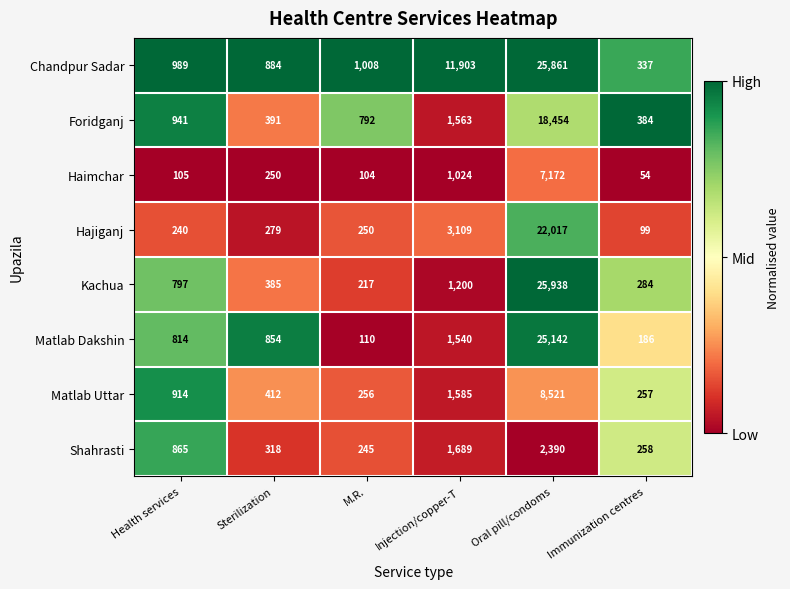

At Health services, list the series in order from largest to smallest.

Chandpur Sadar, Foridganj, Matlab Uttar, Shahrasti, Matlab Dakshin, Kachua, Hajiganj, Haimchar